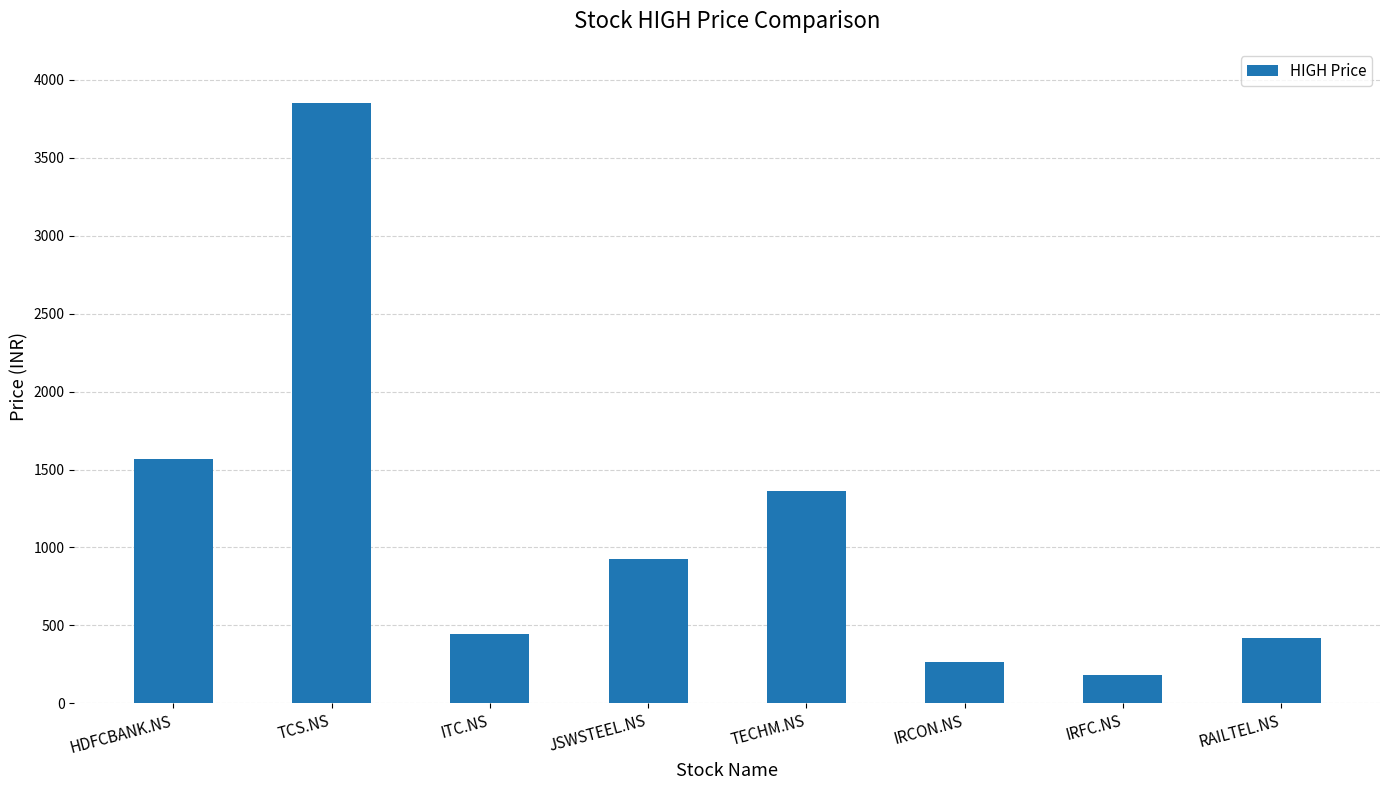

Which has a higher value, ITC.NS or TECHM.NS?

TECHM.NS